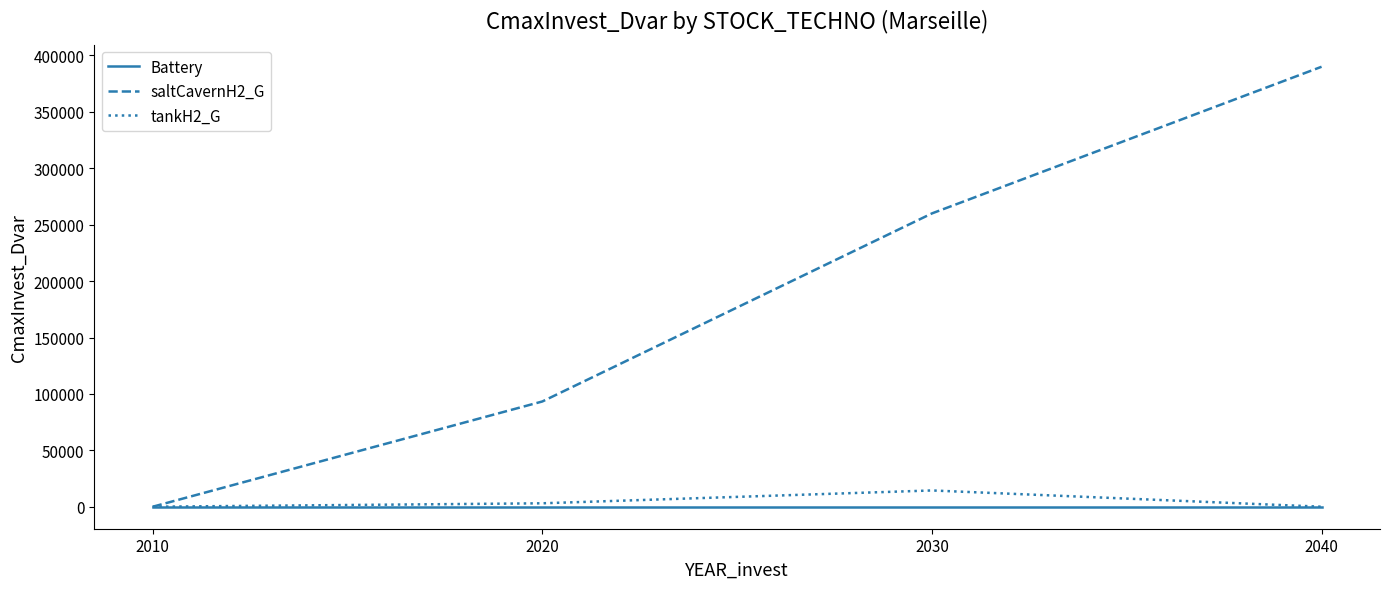

What is the greatest value displayed?

390000.0